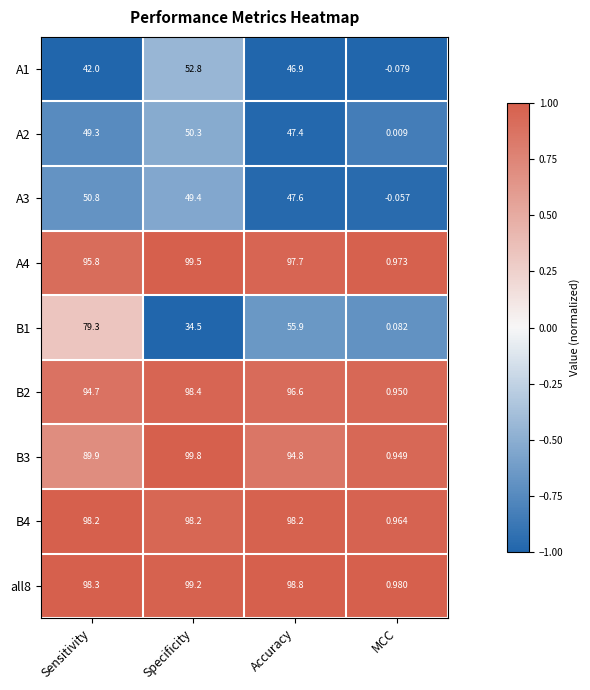

At which category does the chart reach its minimum across all series?

MCC